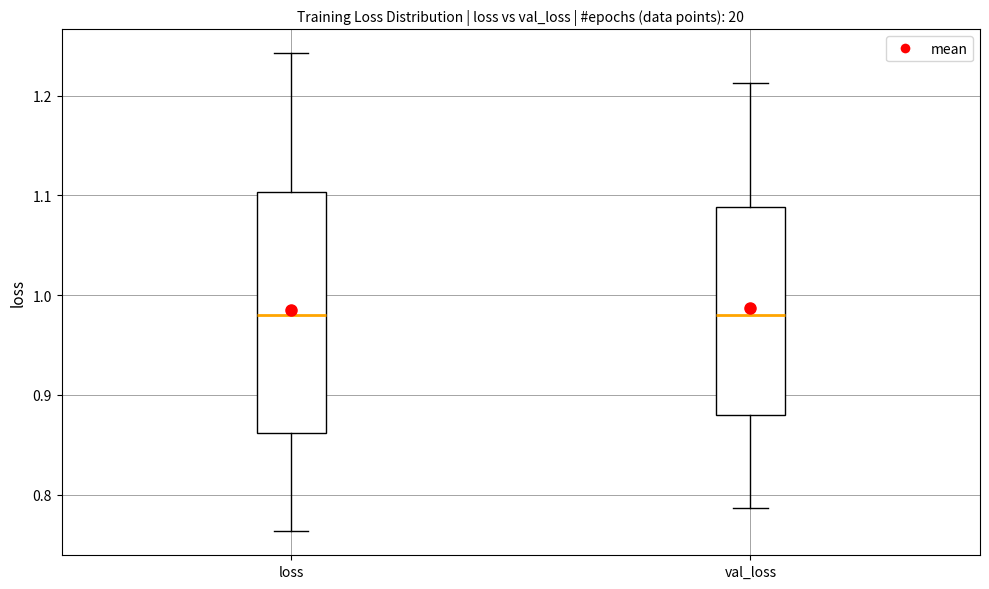

Which box is the tallest, from its lower edge to its upper edge?

loss